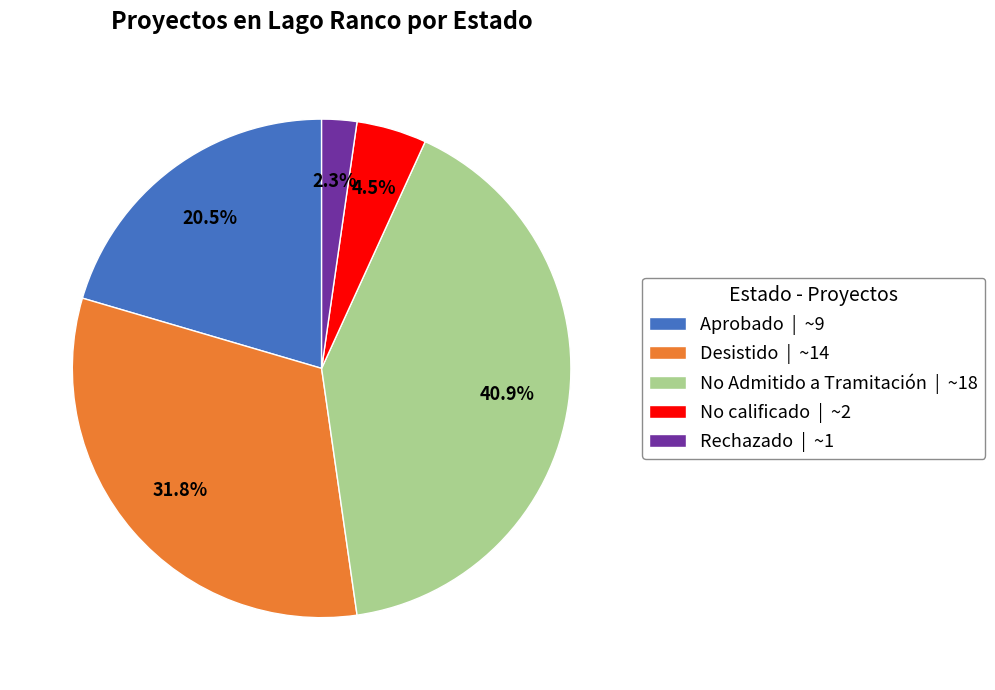

To the nearest percent, what is the average slice percentage?

20%